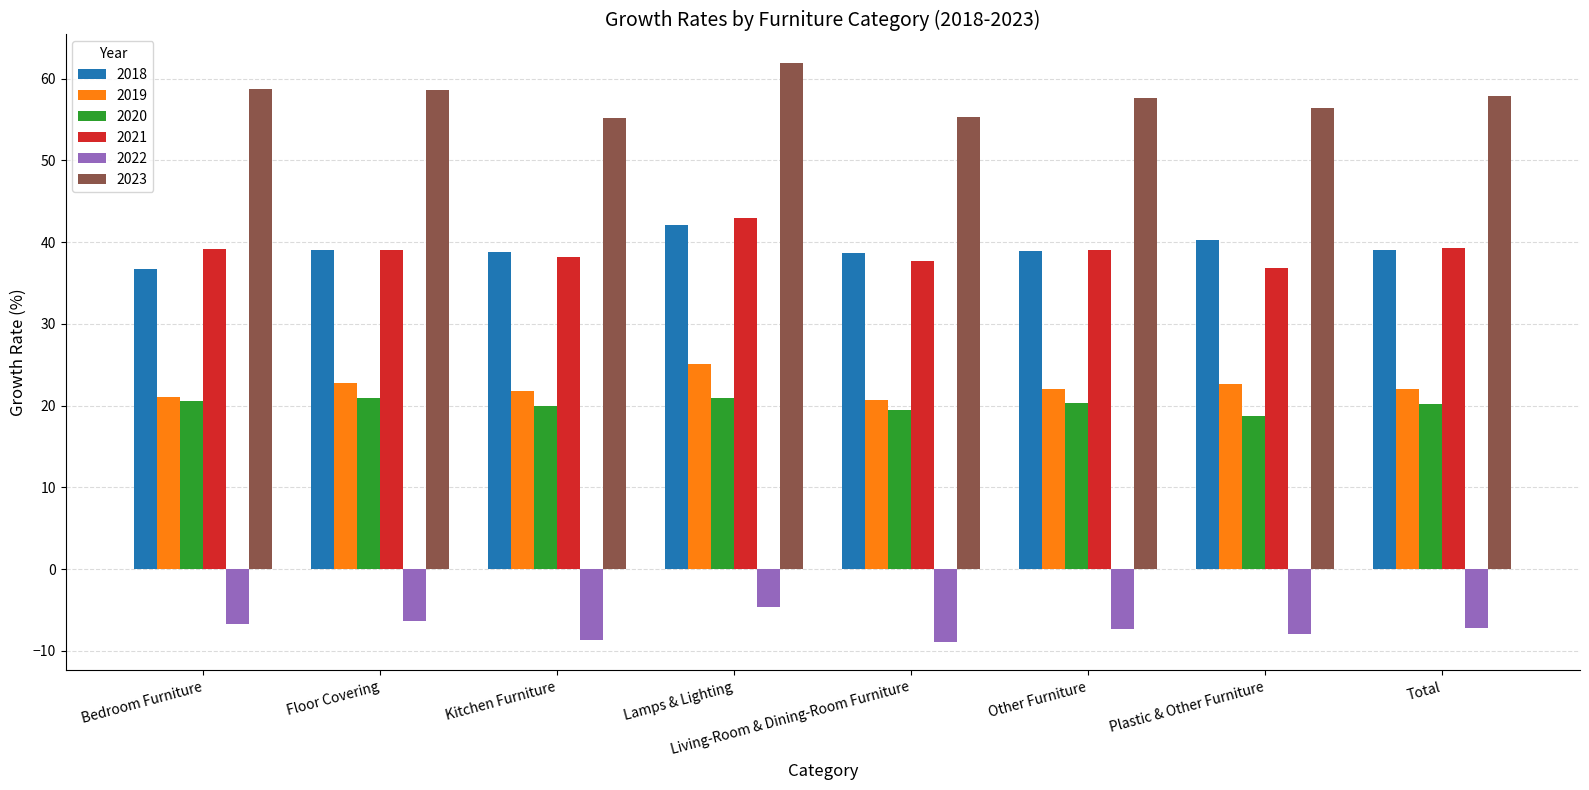

What is the sum of the 2022 values at Bedroom Furniture and Kitchen Furniture?

-15.4